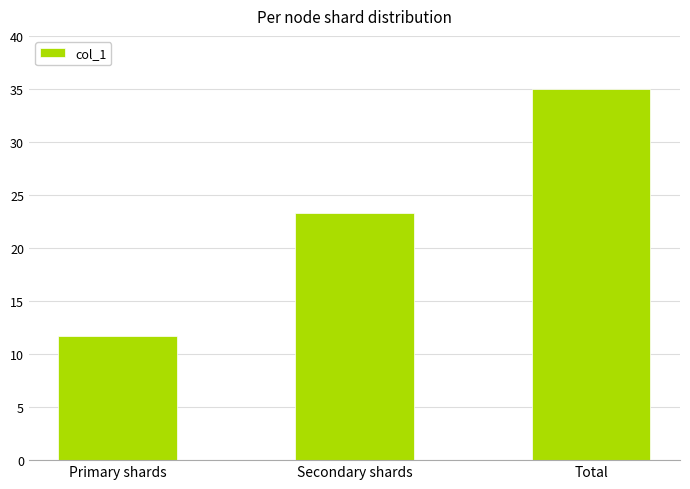

Is it true that the value at Total is 35.0?

True